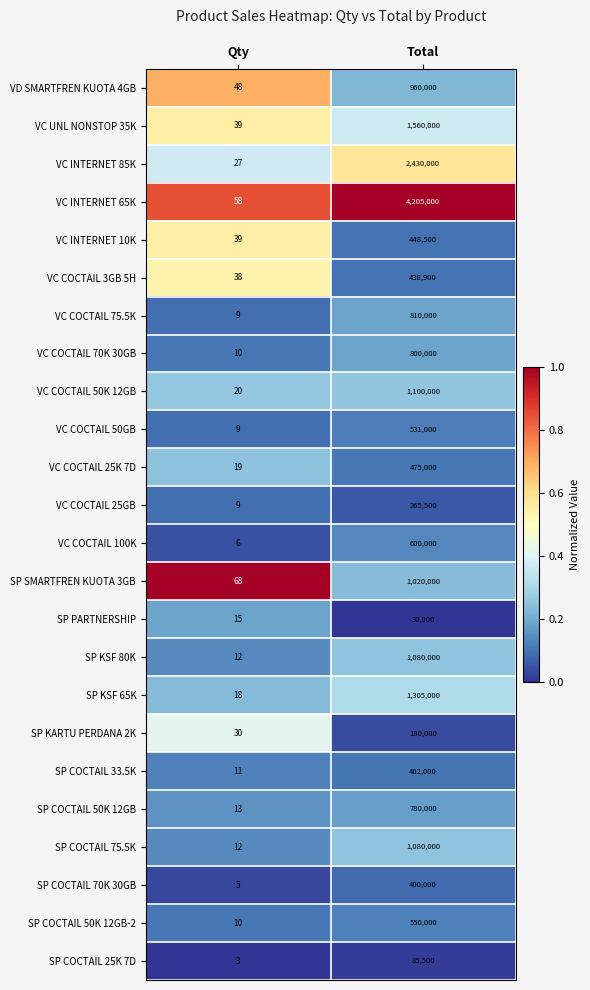

At which category does the chart reach its minimum across all series?

Qty